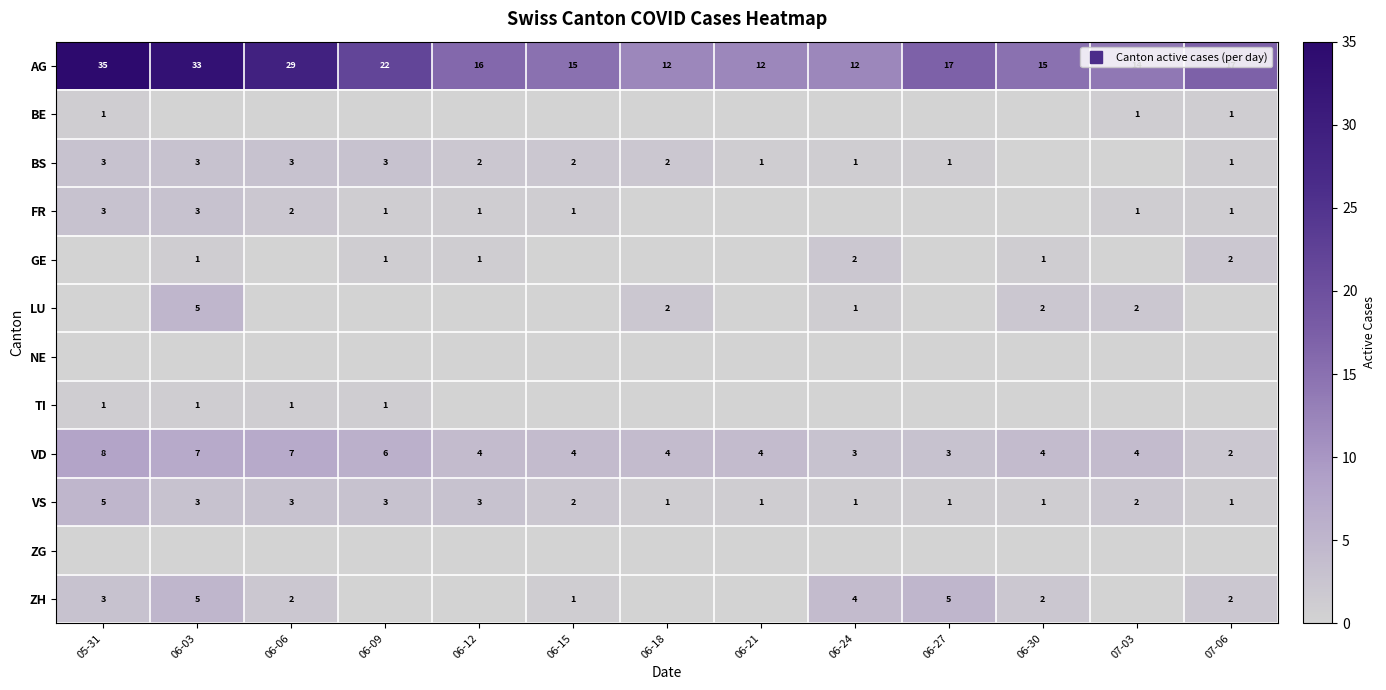

True or false: GE has a value of 1 at 06-03.

True